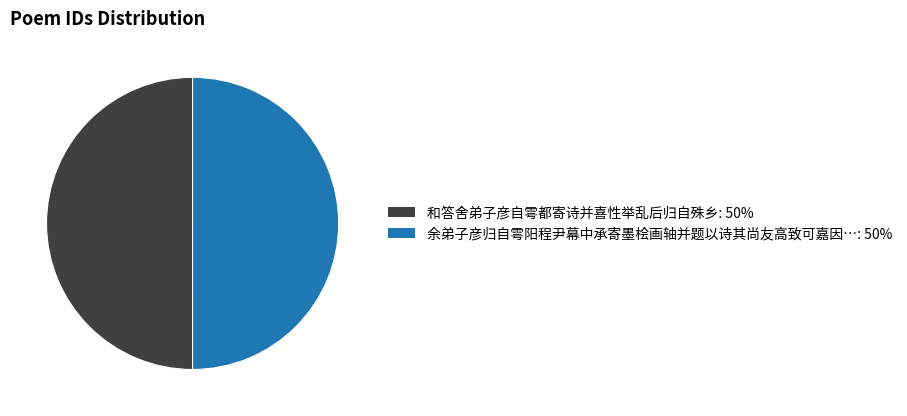

Which category has the biggest portion of the pie?

余弟子彦归自雩阳程尹幕中承寄墨桧画轴并题以诗其尚友高致可嘉因赋以答谢之